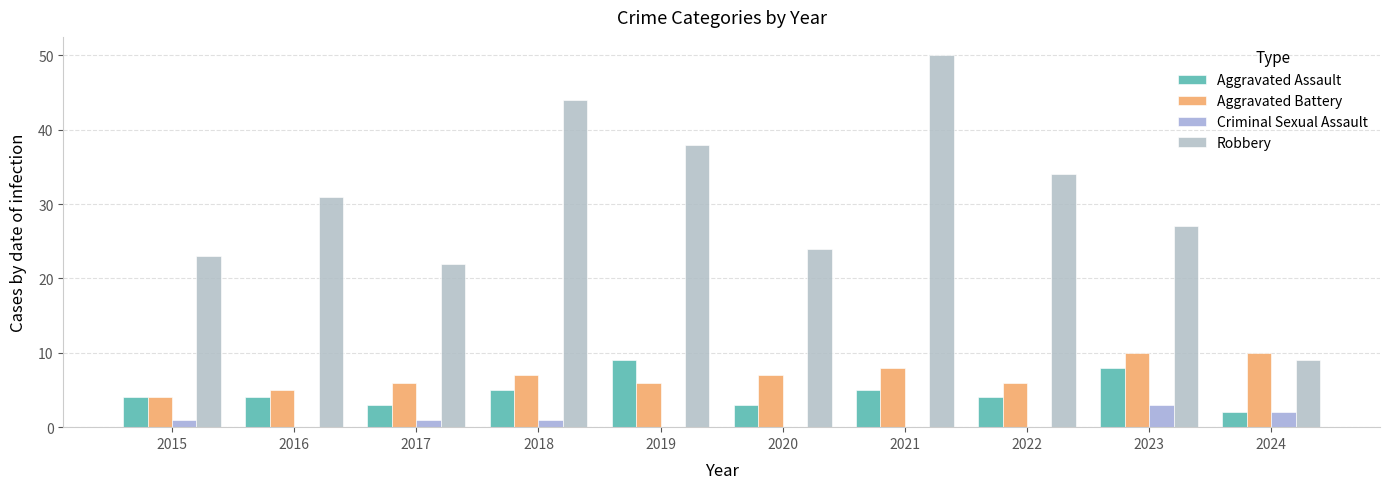

How many groups of bars are there?

10